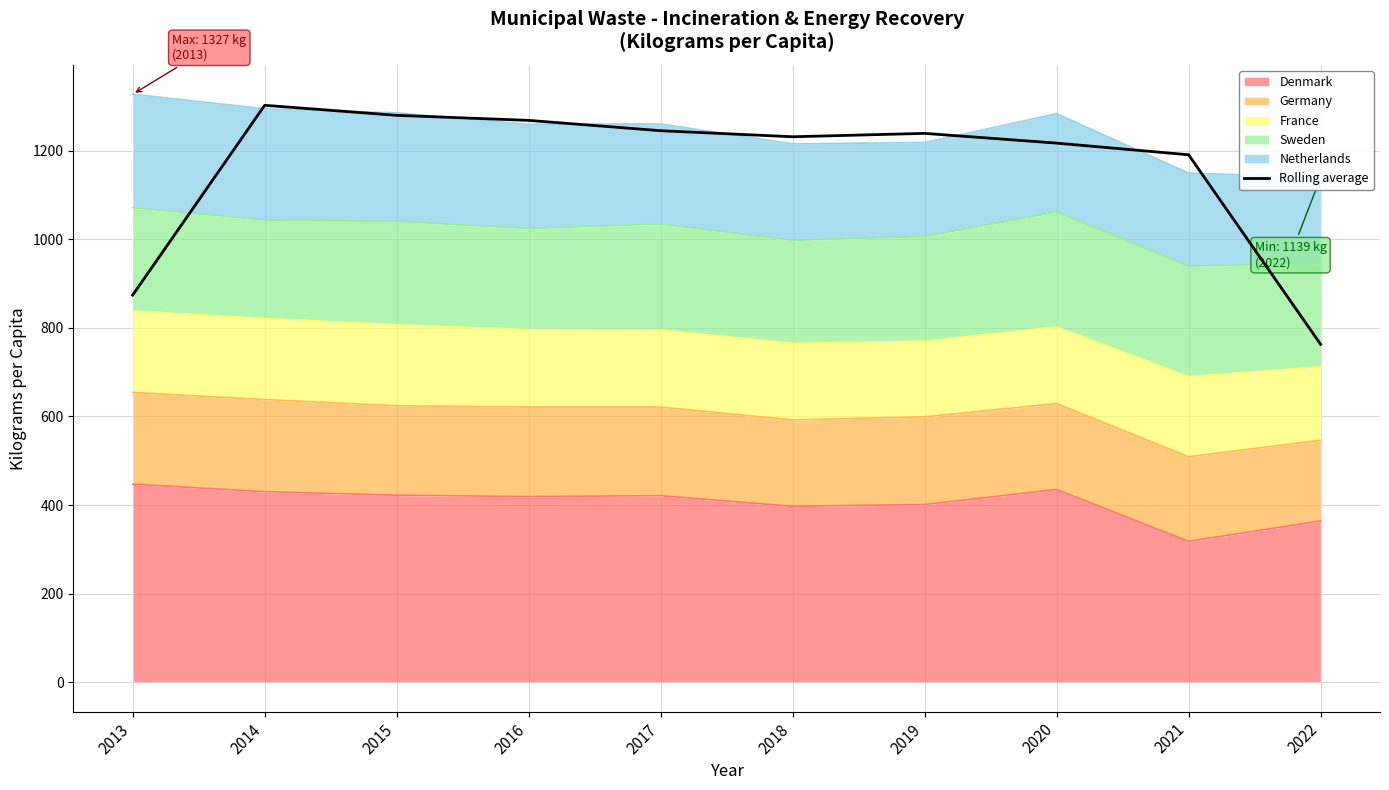

What is the change in value from 2018 to 2020?

-14.3